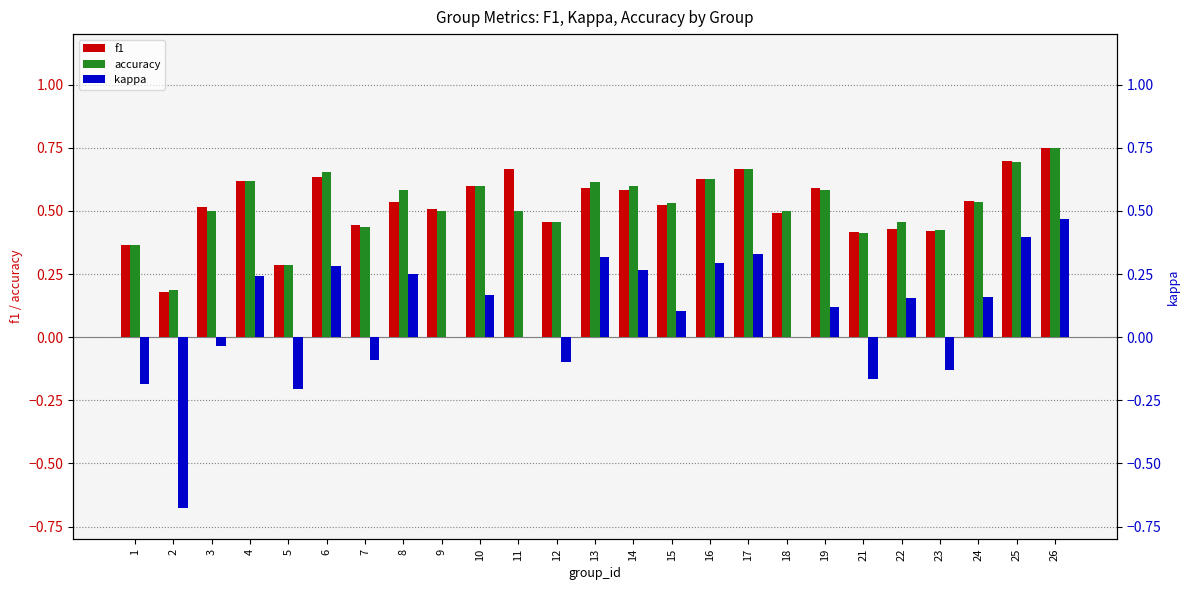

What is the value of the kappa bar at the 13th from the left?

0.3